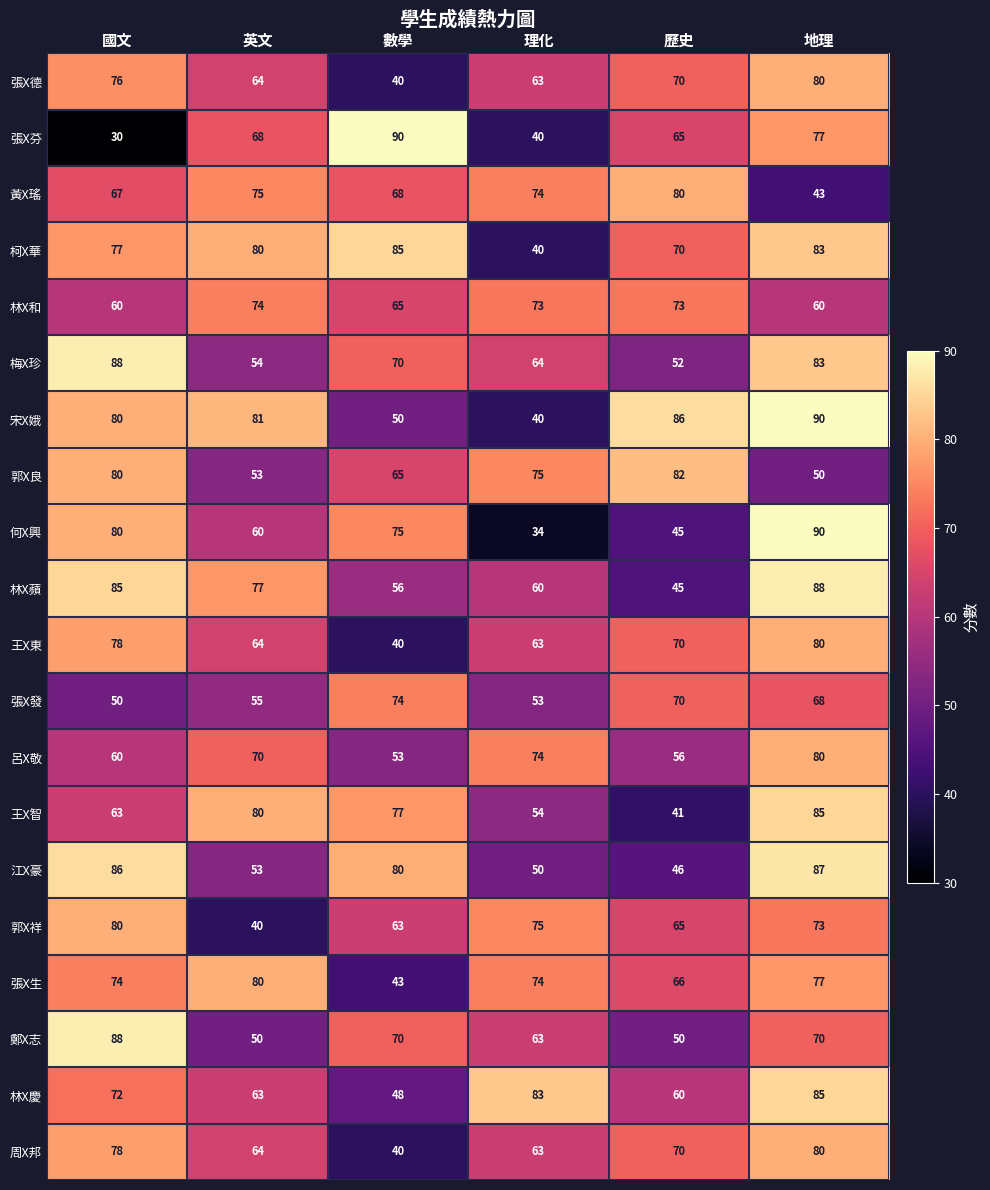

How many series are shown in this chart?

20